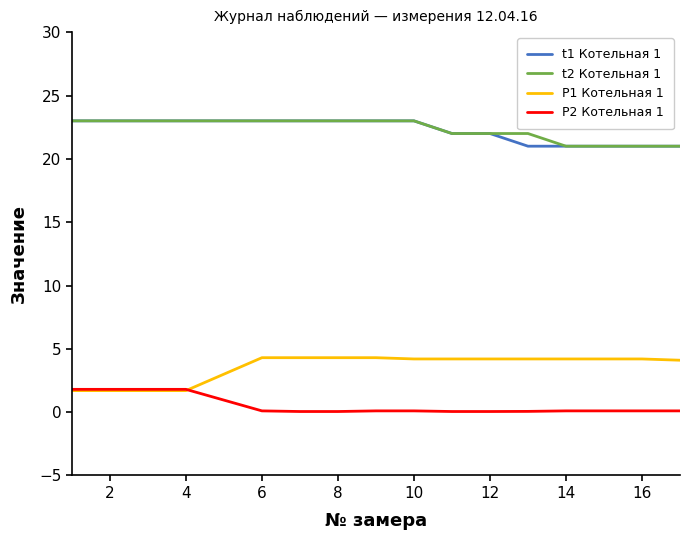

How many series are shown in this chart?

4